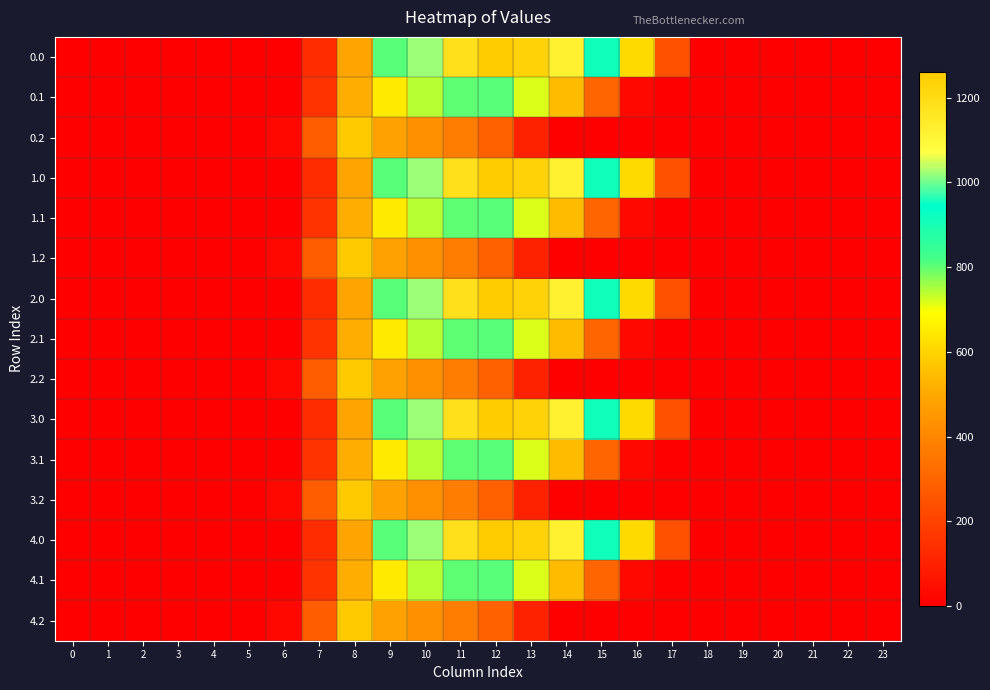

Count the number of categories in the chart.

24